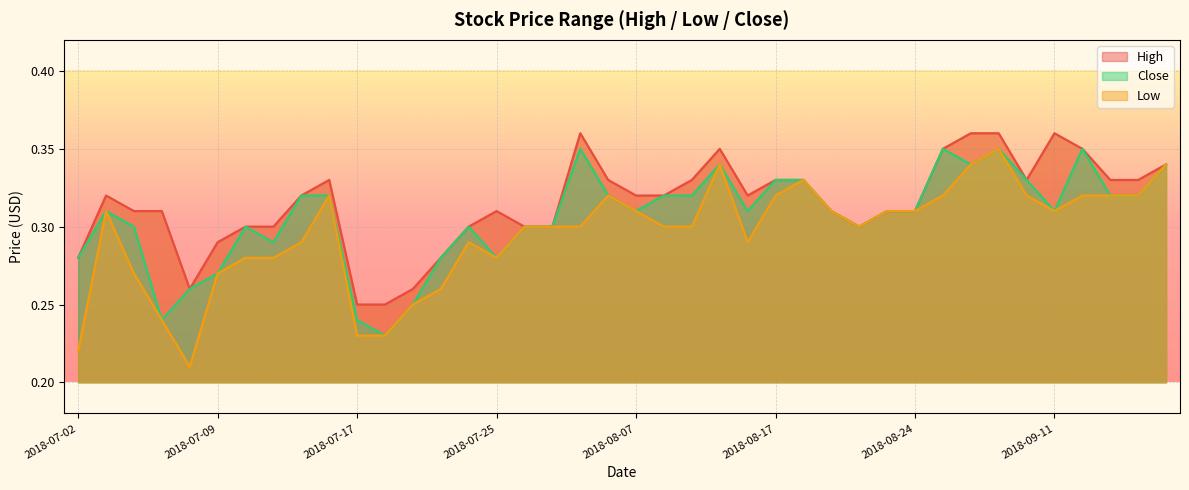

The value of High at 2018-07-02 is 0.4. True or false?

False